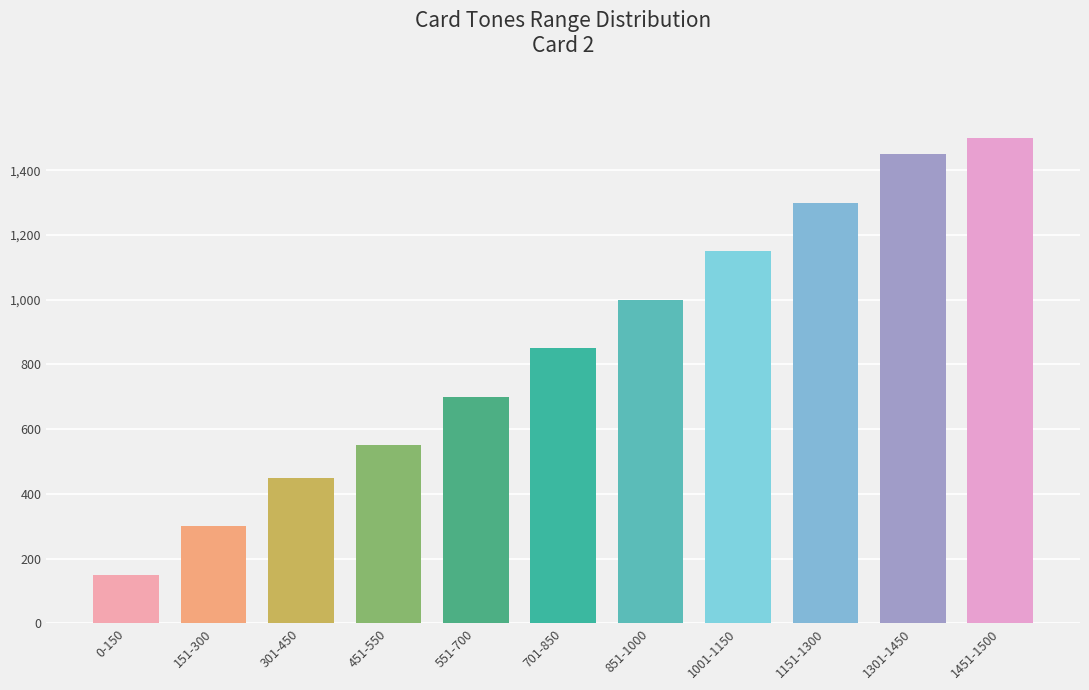

List the labels in order of value, smallest first.

0-150, 151-300, 301-450, 451-550, 551-700, 701-850, 851-1000, 1001-1150, 1151-1300, 1301-1450, 1451-1500